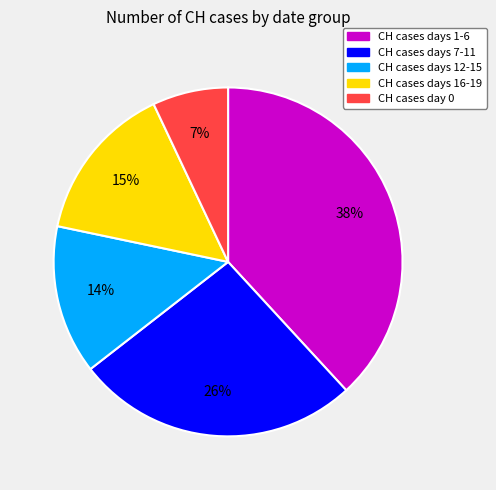

Does any single category account for the majority?

No